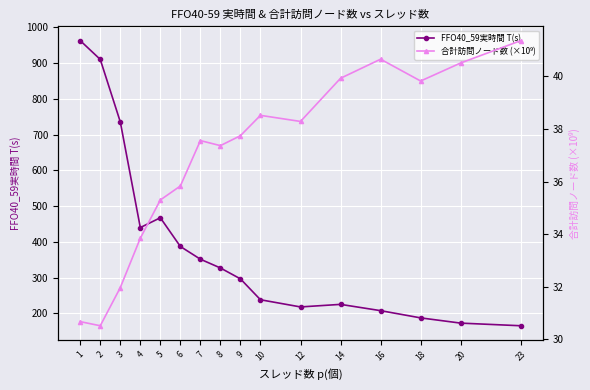

Which category has the highest value in the FFO40_59実時間 T(s) series?

1